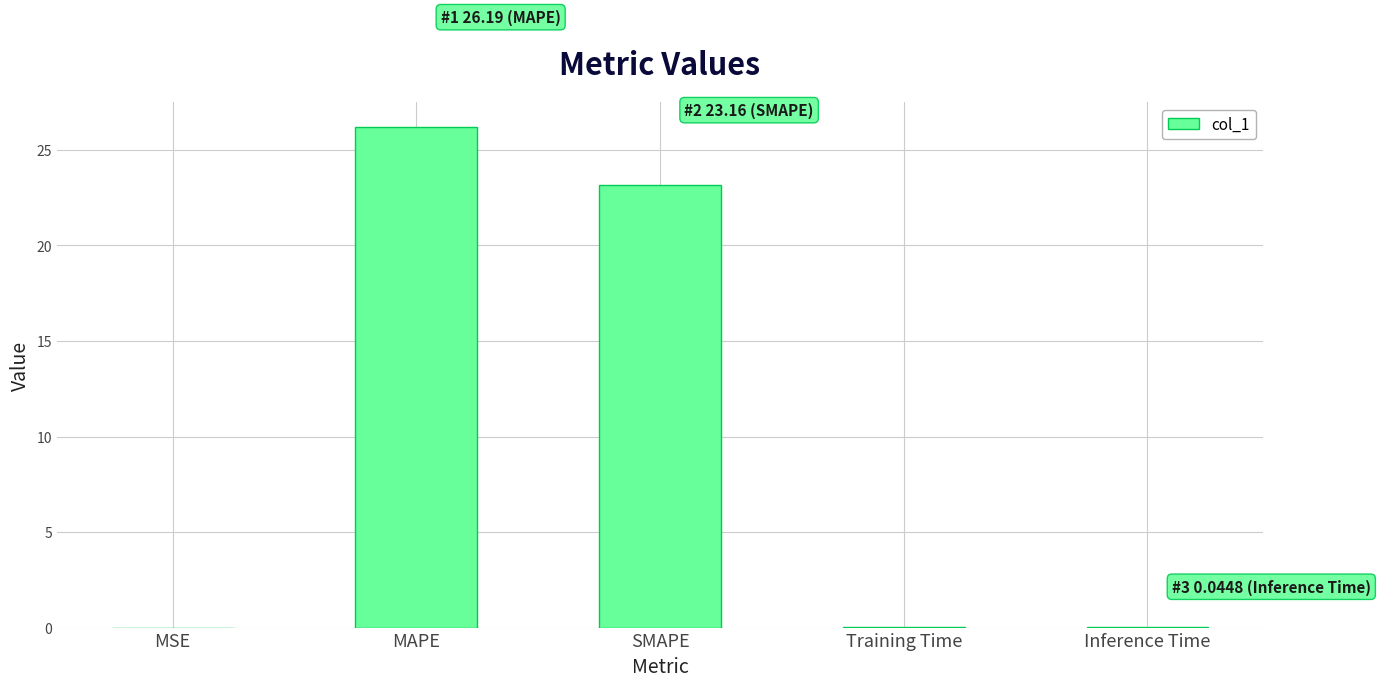

What is the change in value from MAPE to SMAPE?

-3.0